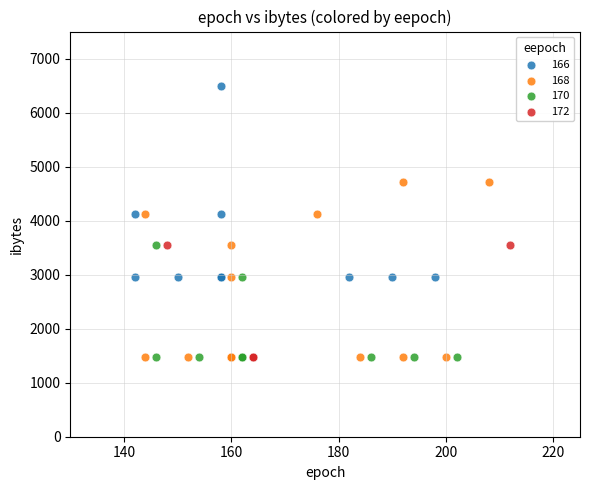

Which series contains the highest Y value?

166